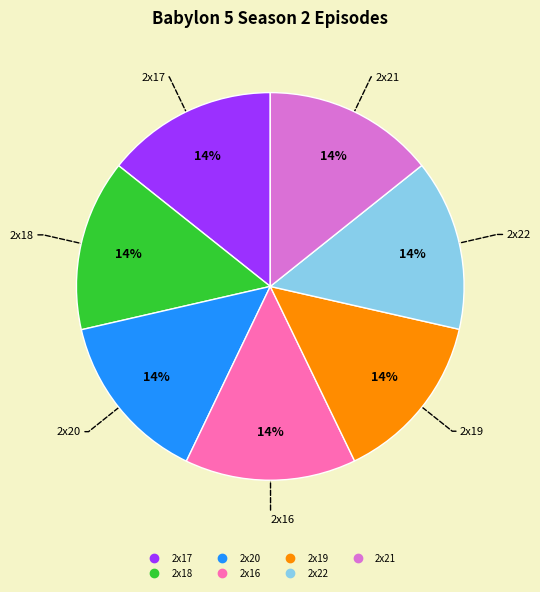

Is there any slice that represents more than half of the pie?

No